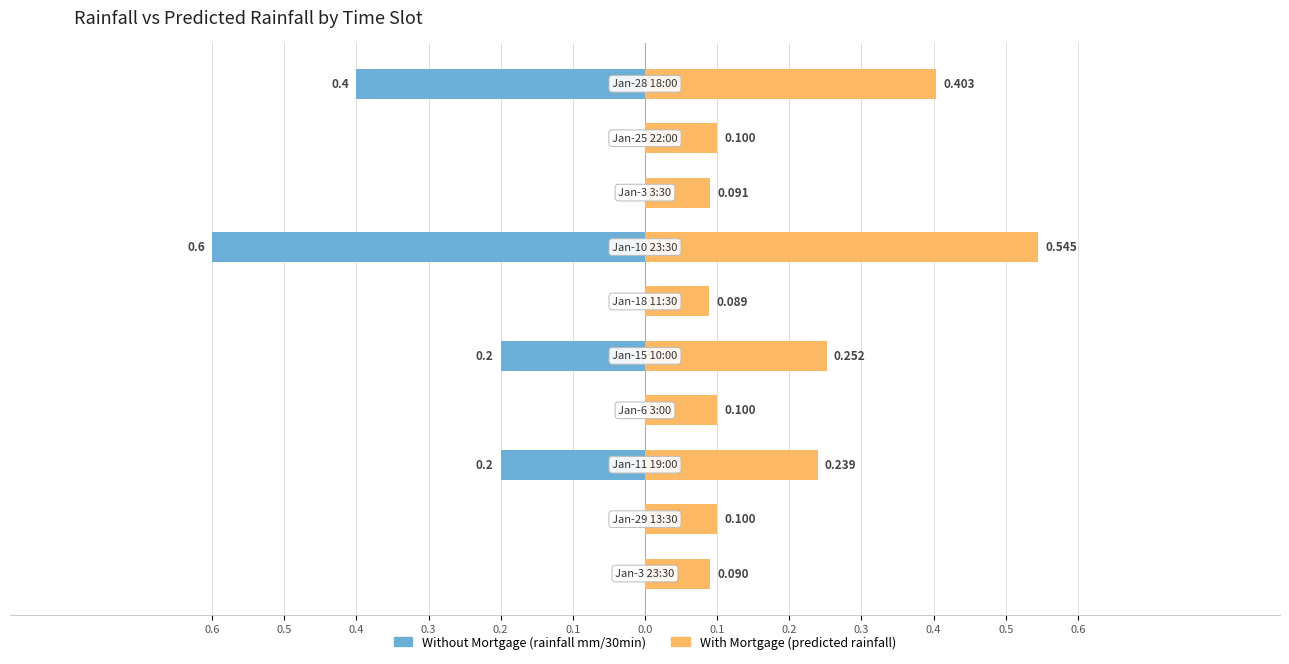

Reading right to left, extract all data points from this chart.

Without Mortgage: -0.4	0.0	0.0	-0.6	0.0	-0.2	0.0	-0.2	0.0	0.0
With Mortgage: 0.4	0.1	0.1	0.5	0.1	0.3	0.1	0.2	0.1	0.1